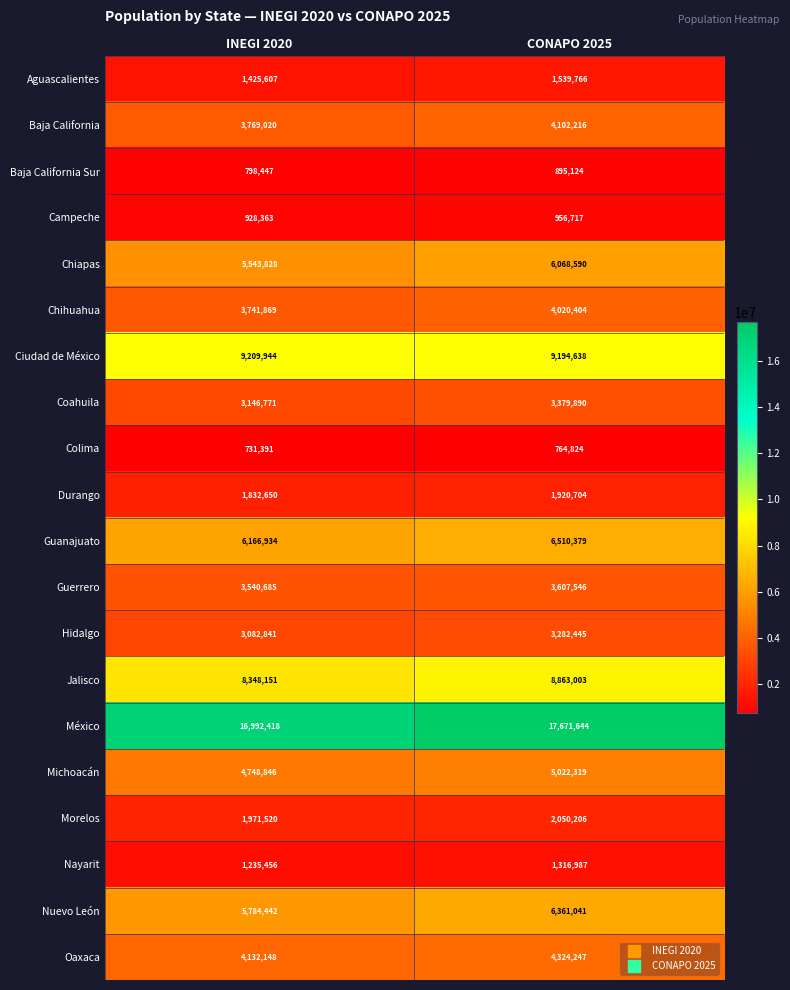

Which series changed the most between INEGI 2020 and CONAPO 2025?

México